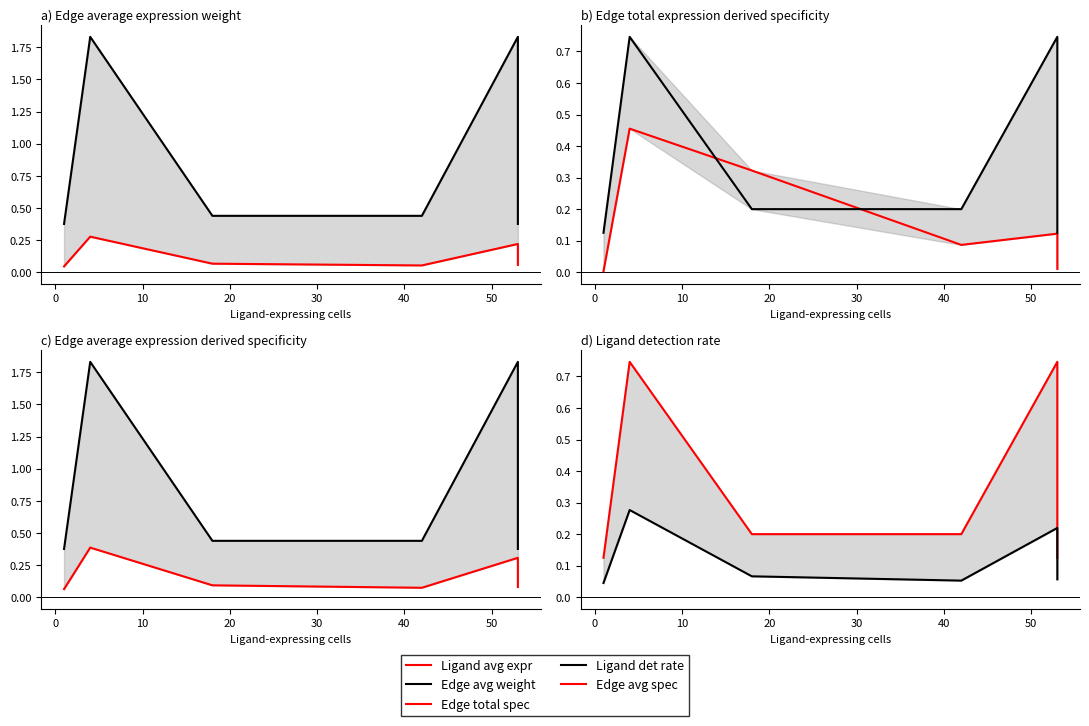

What position from the right is 20?

3